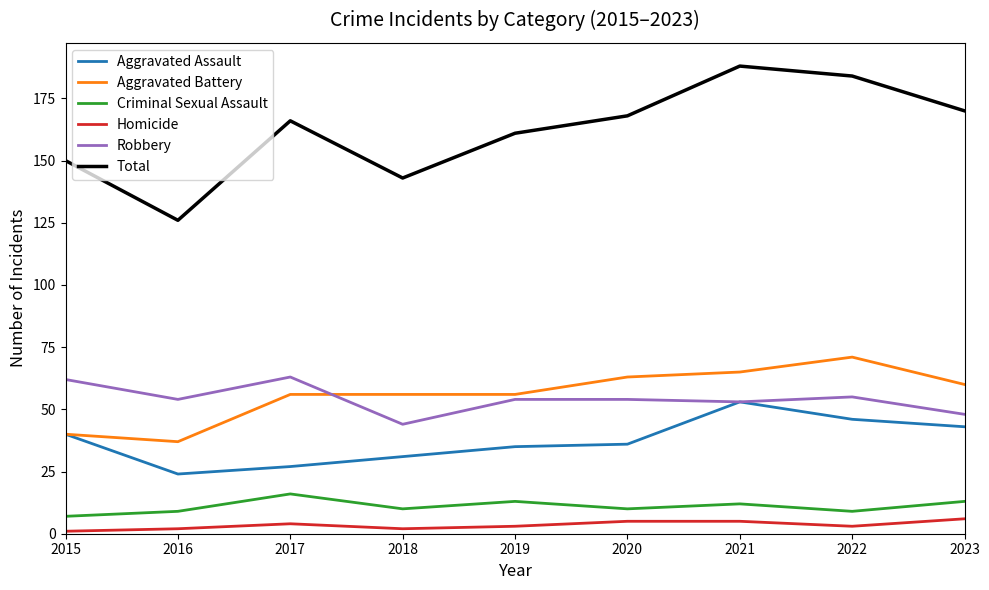

What is the lowest value of the Homicide series?

1